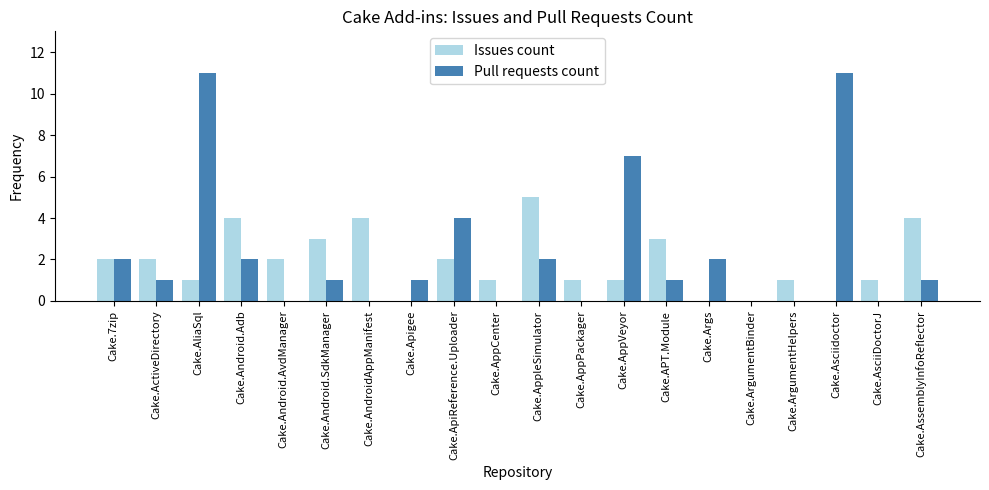

What is the total value across all series at Cake.AppVeyor?

8